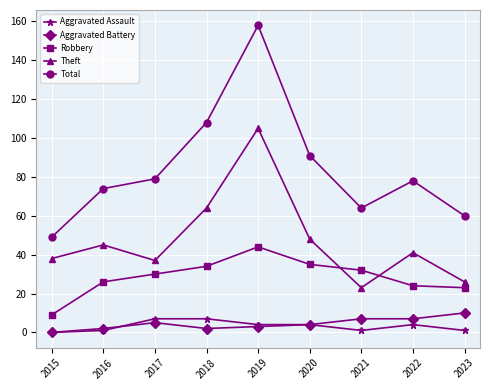

The value of Aggravated Assault at 2018 is 7. True or false?

True